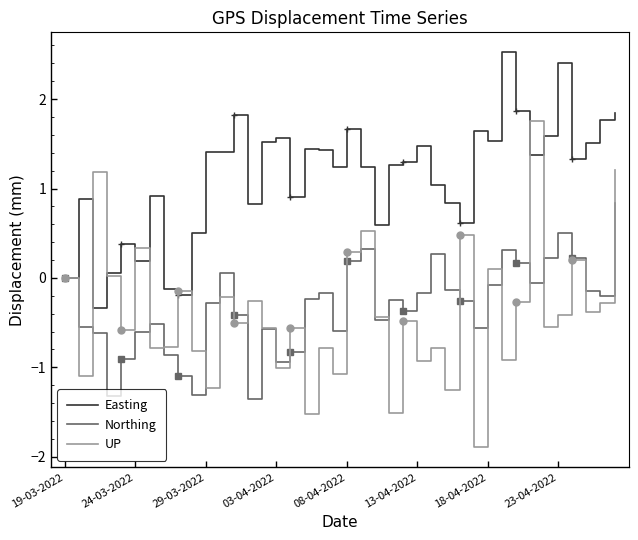

True or false: UP has a value of 1.5 at 19-03-2022.

False